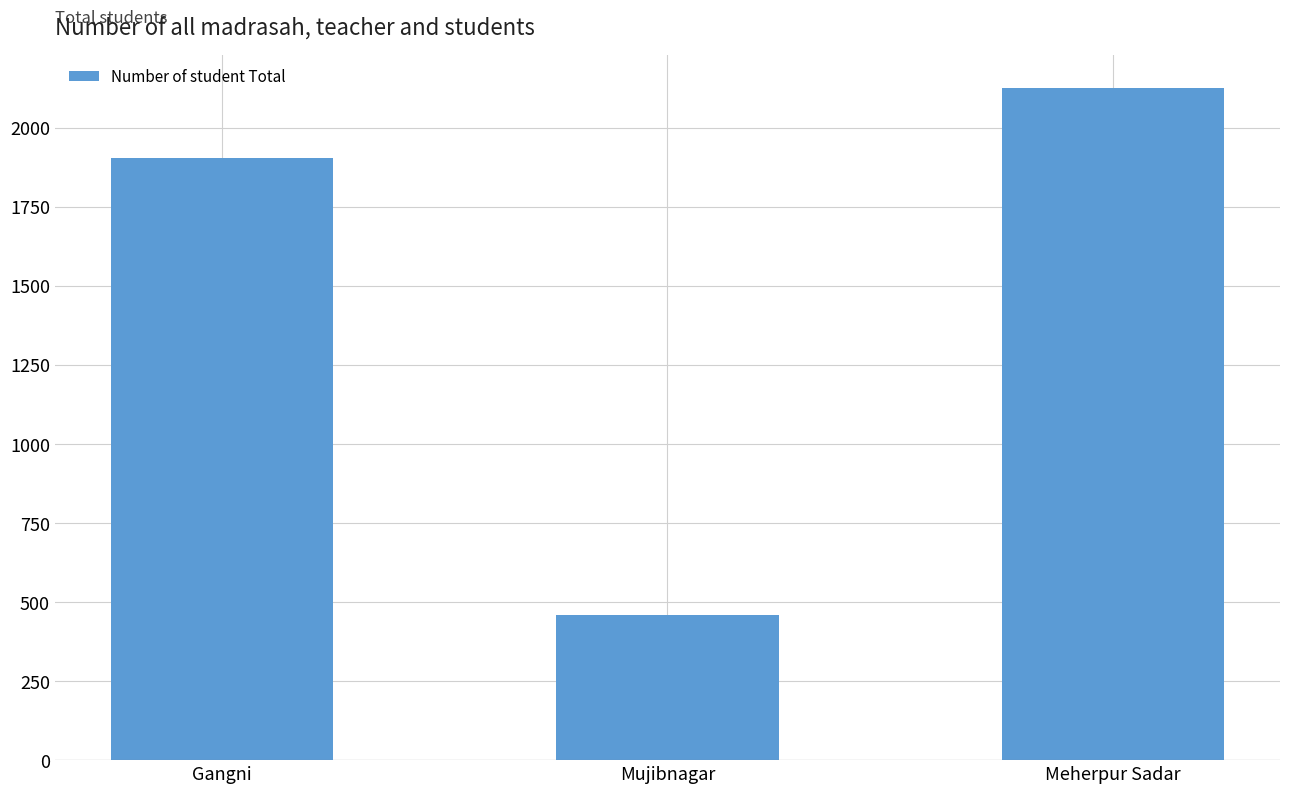

List the labels in order of value, smallest first.

Mujibnagar, Gangni, Meherpur Sadar